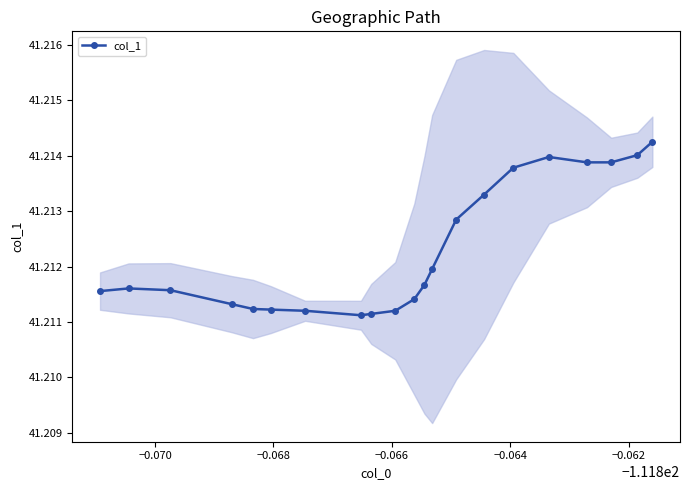

True or false: col_1 has more than 0 interior local peaks.

True